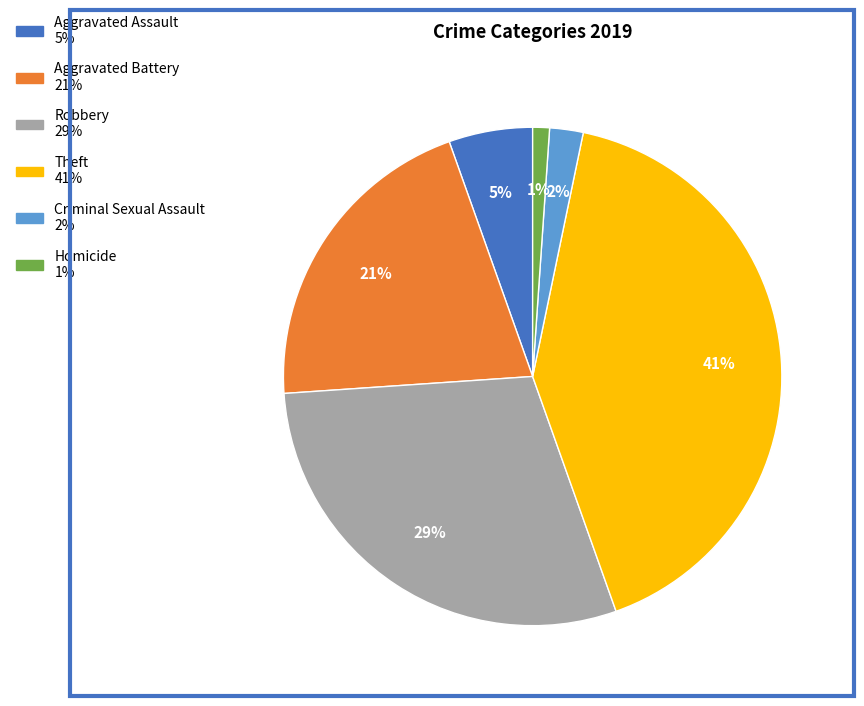

Which slice is the largest?

Theft